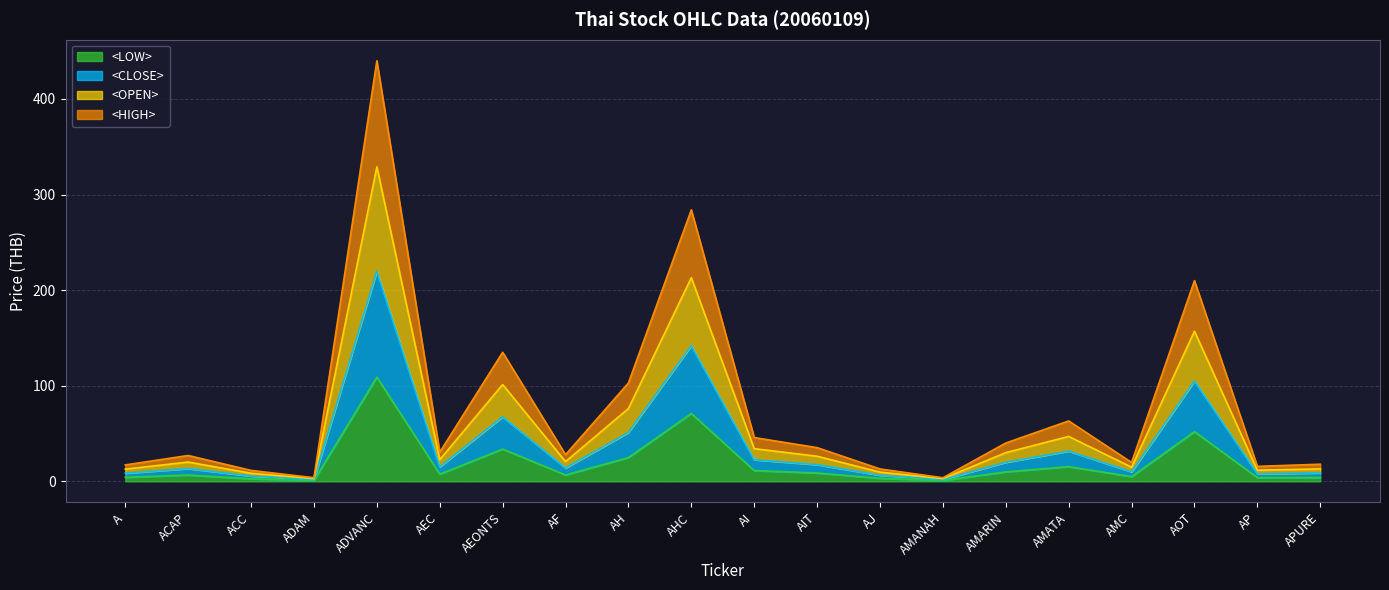

Rank the categories by <OPEN> value from lowest to highest.

AMANAH, ADAM, ACC, AJ, AP, APURE, A, AMC, ACAP, AF, AEC, AIT, AMARIN, AI, AMATA, AH, AEONTS, AOT, AHC, ADVANC